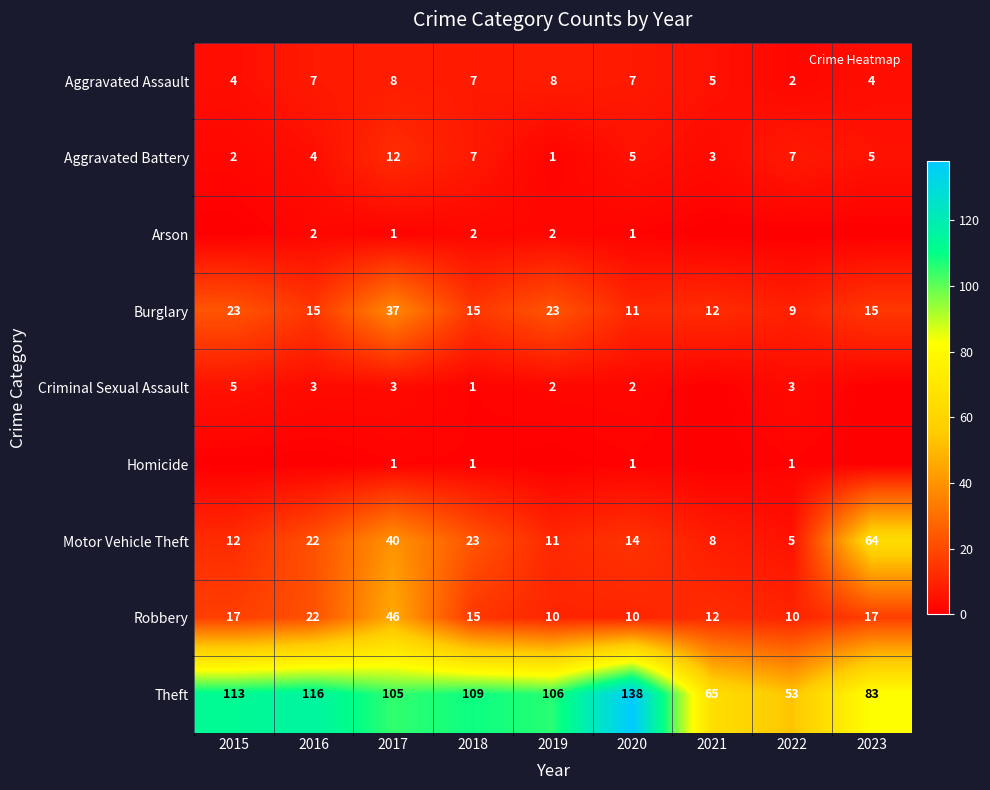

Is the value of Arson at 2015 greater than the value of Burglary at 2015?

No